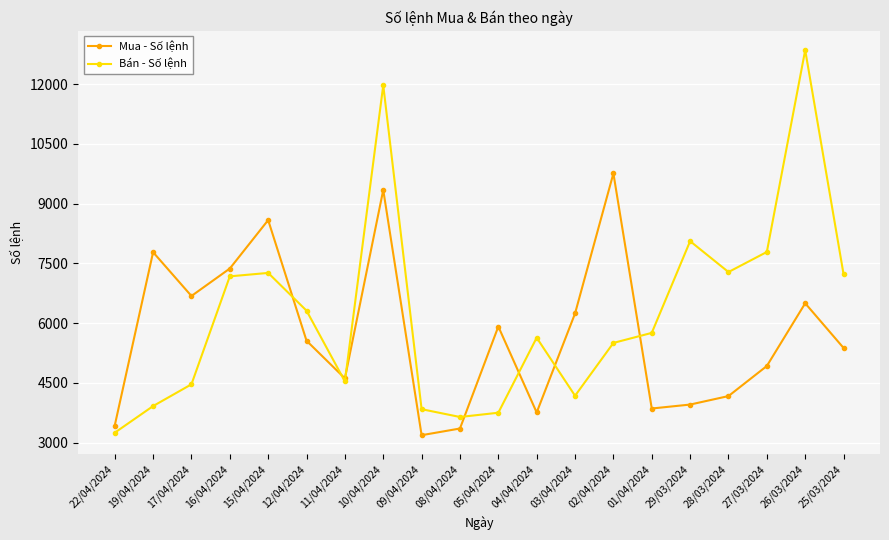

What is the value of the Bán - Số lệnh point at the 16th from the left?

8057